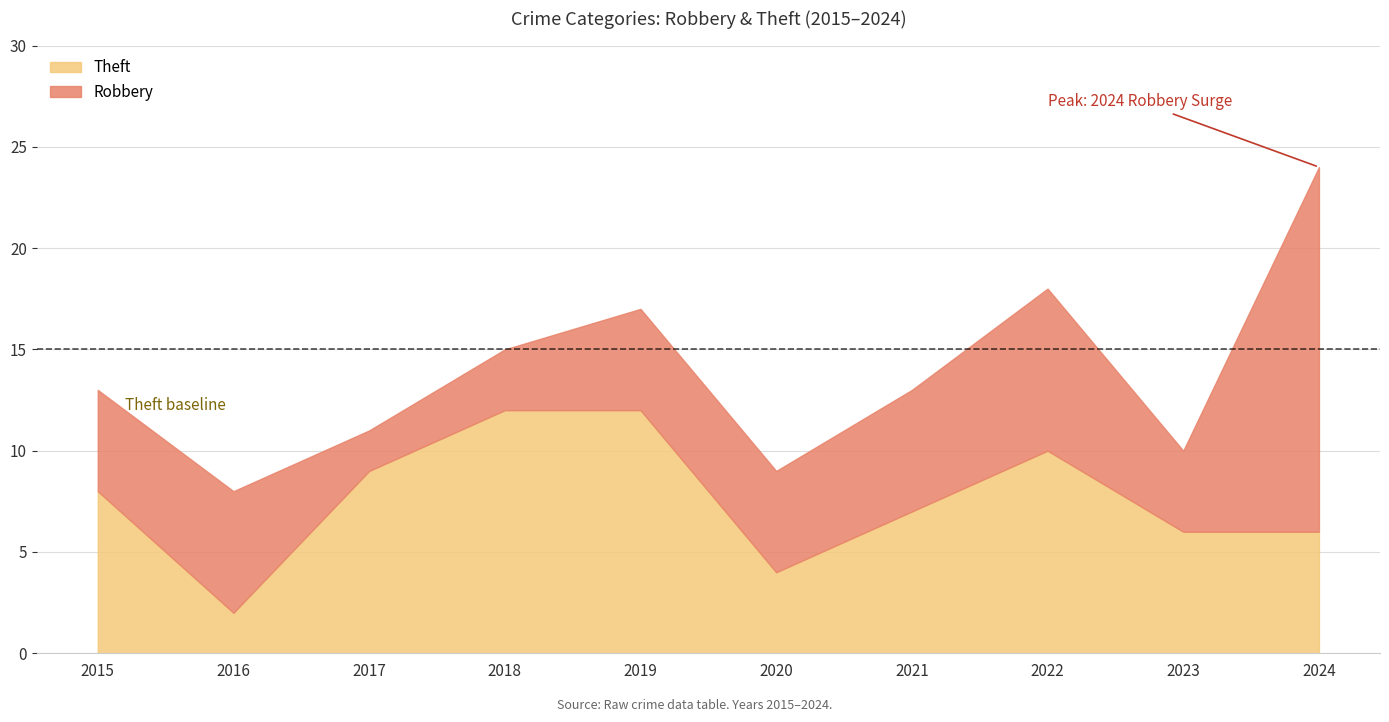

Rank the series by their average value, from lowest to highest.

Robbery, Theft